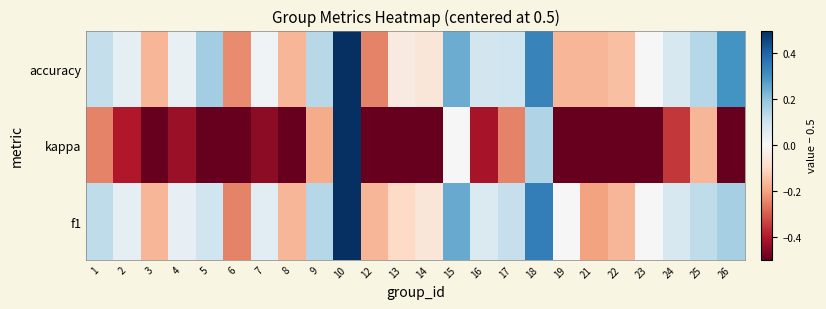

Which series has the largest total across all categories?

accuracy